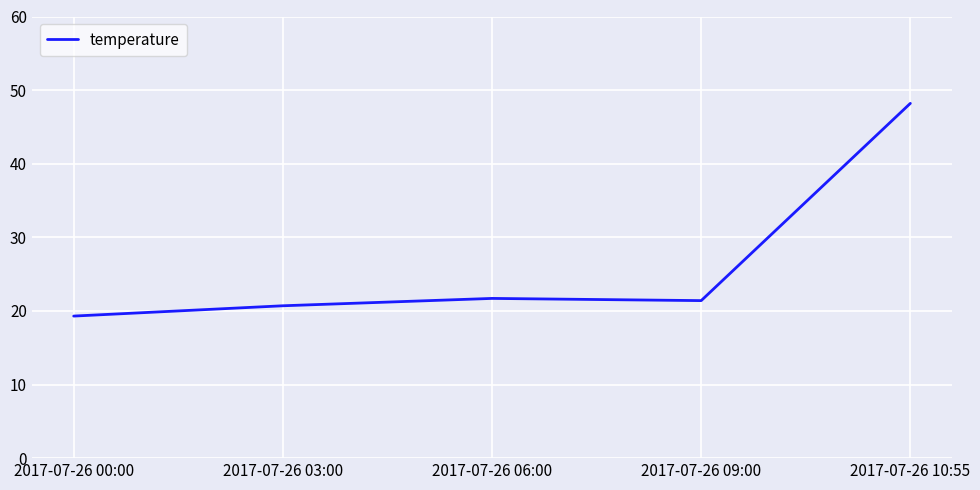

What position from the left is 2017-07-26 10:55?

5